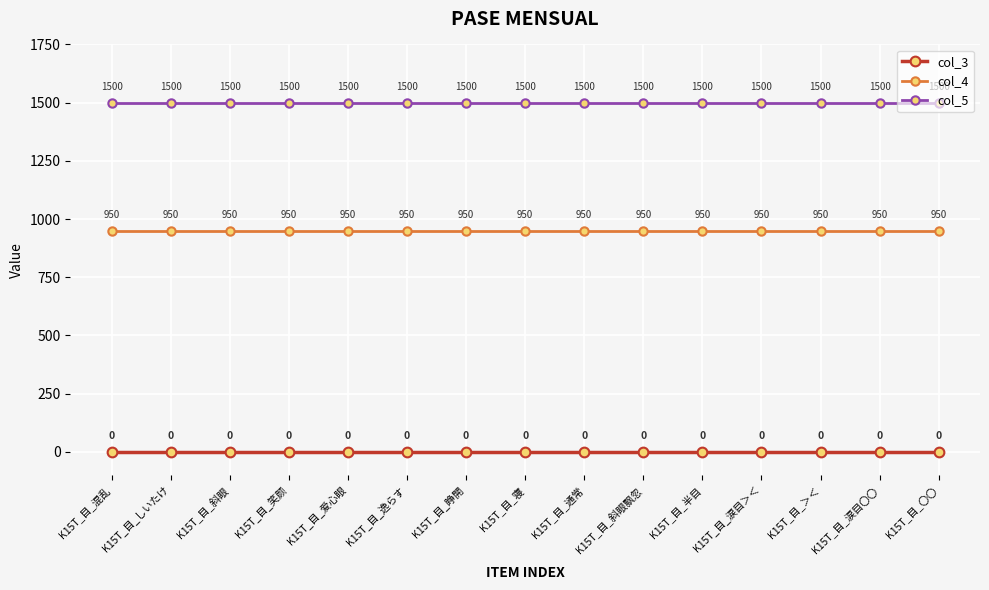

True or false: col_5 and col_3 cross at least once.

False